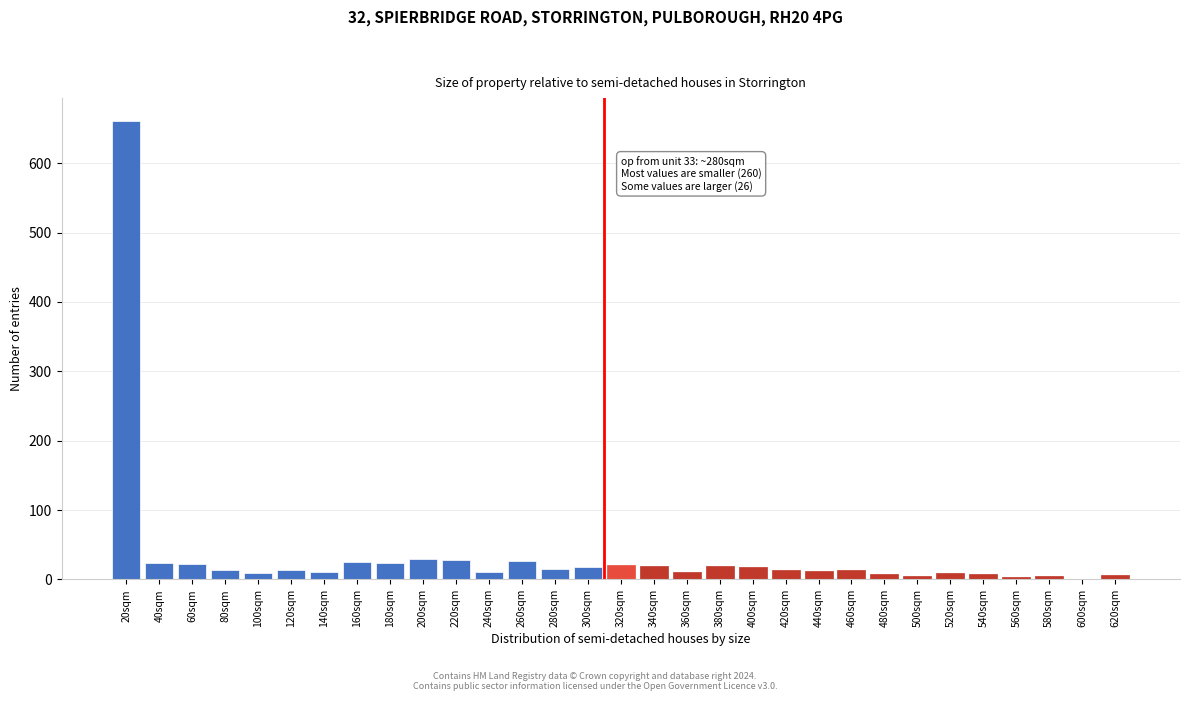

Approximately how many times larger is the value at 200sqm compared to 460sqm?

2.1